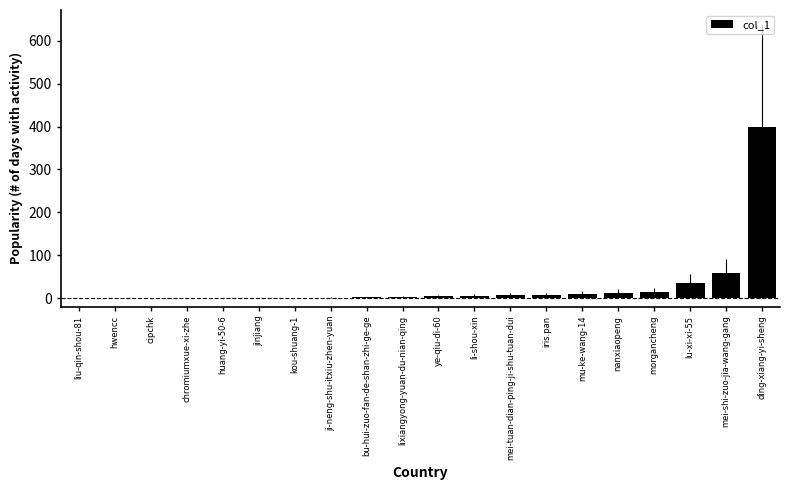

How many data points does each series have?

20